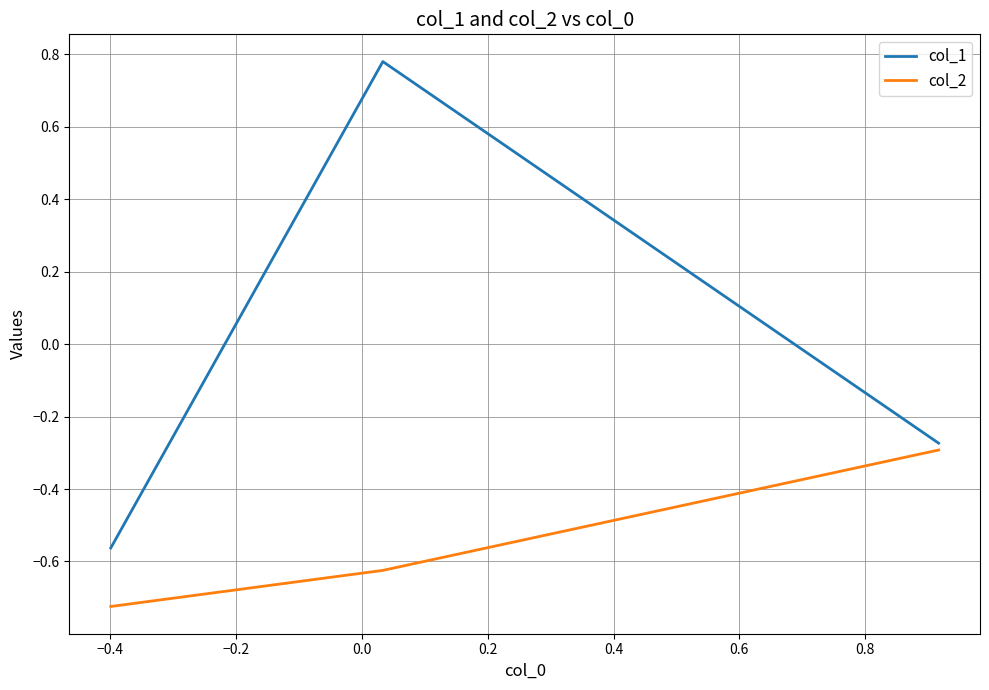

Which series has the largest range (max minus min)?

col_1